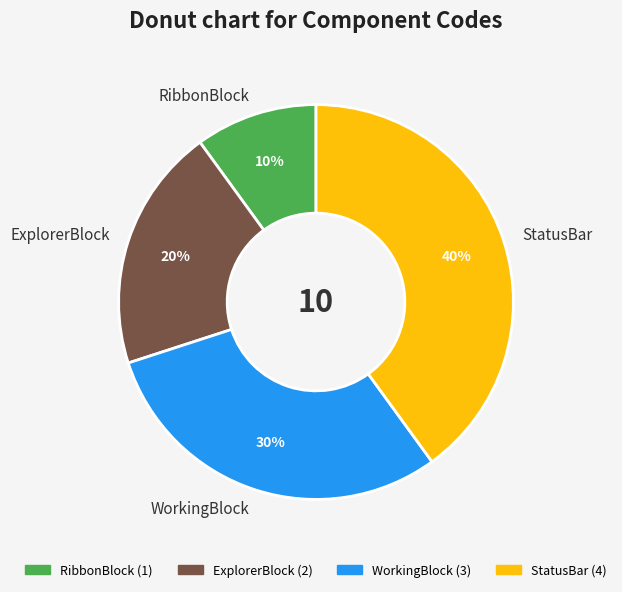

Which slice is the largest?

StatusBar